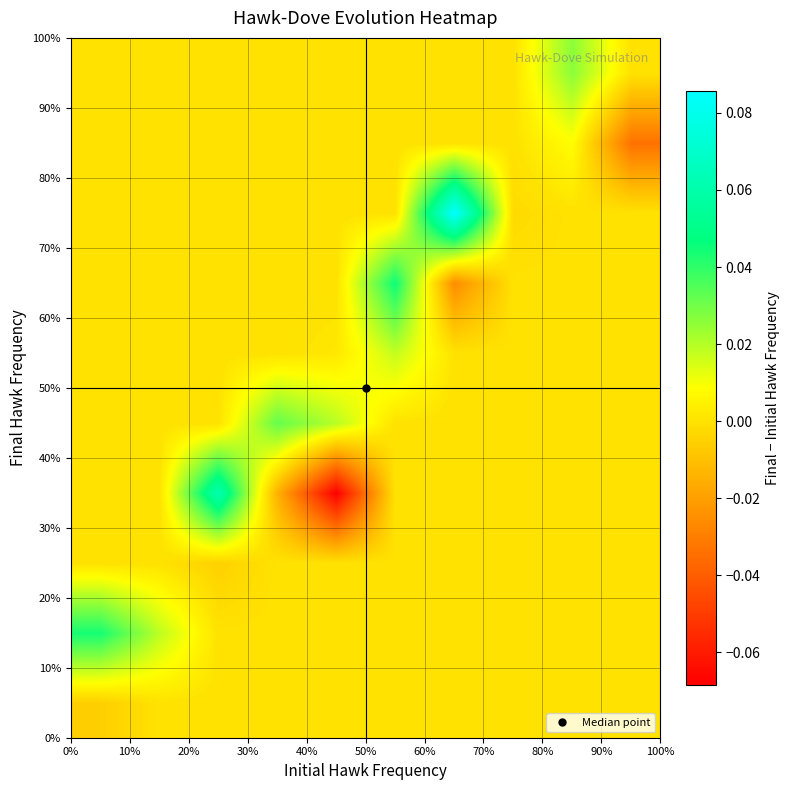

What is the greatest value displayed?

0.1